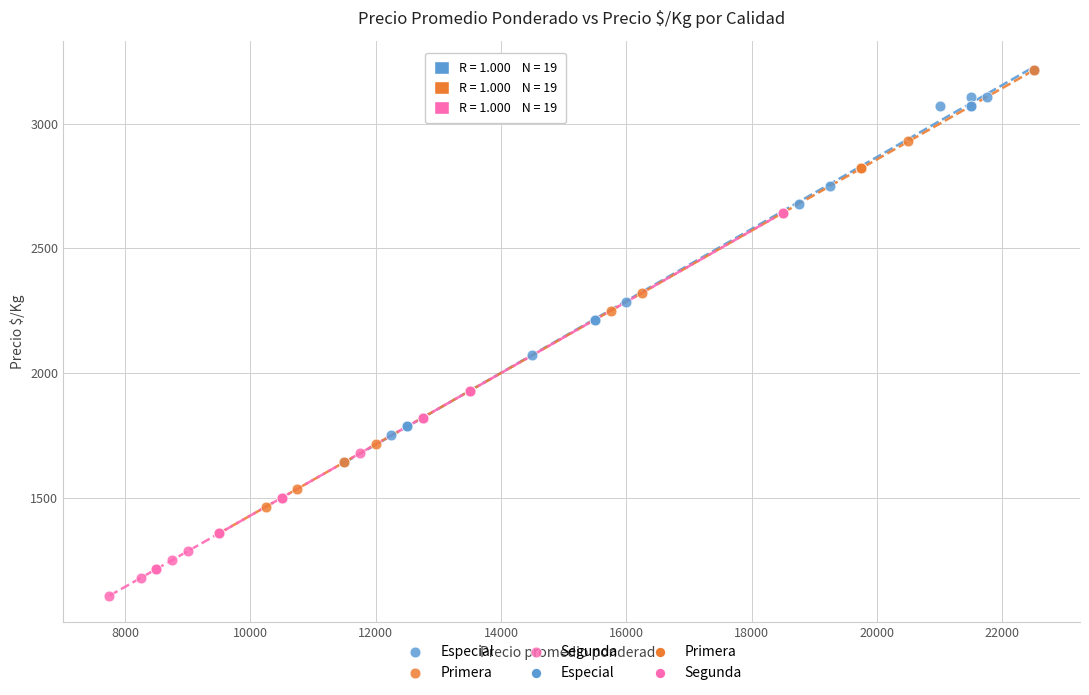

Which series contains the lowest Y value?

Segunda